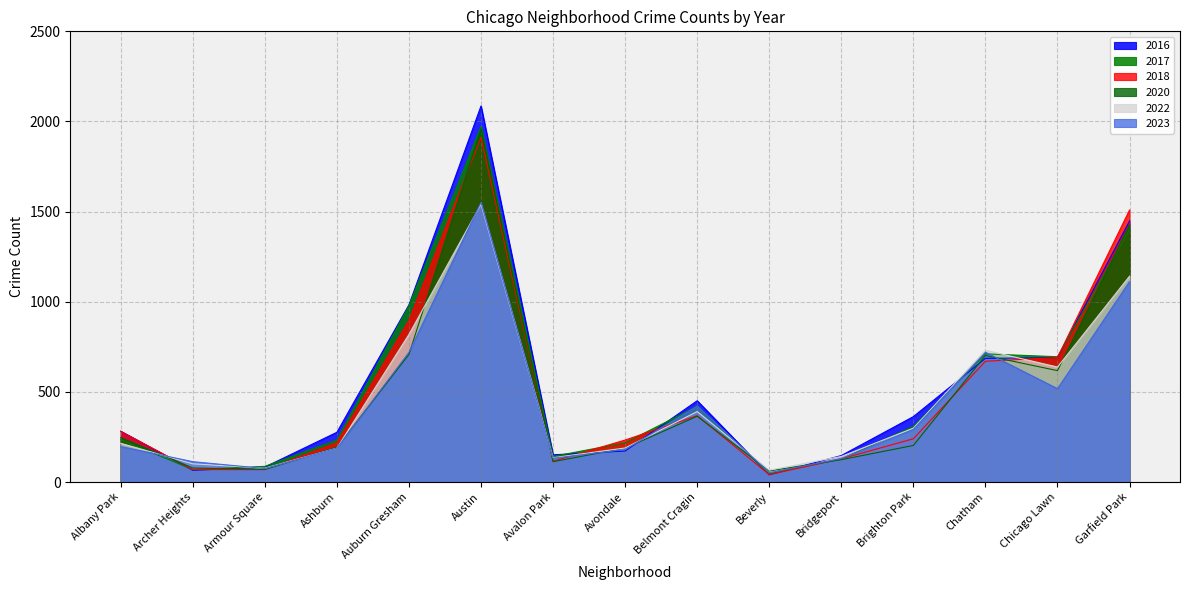

What value does the 2018 series have at Armour Square, to the nearest 10?

70